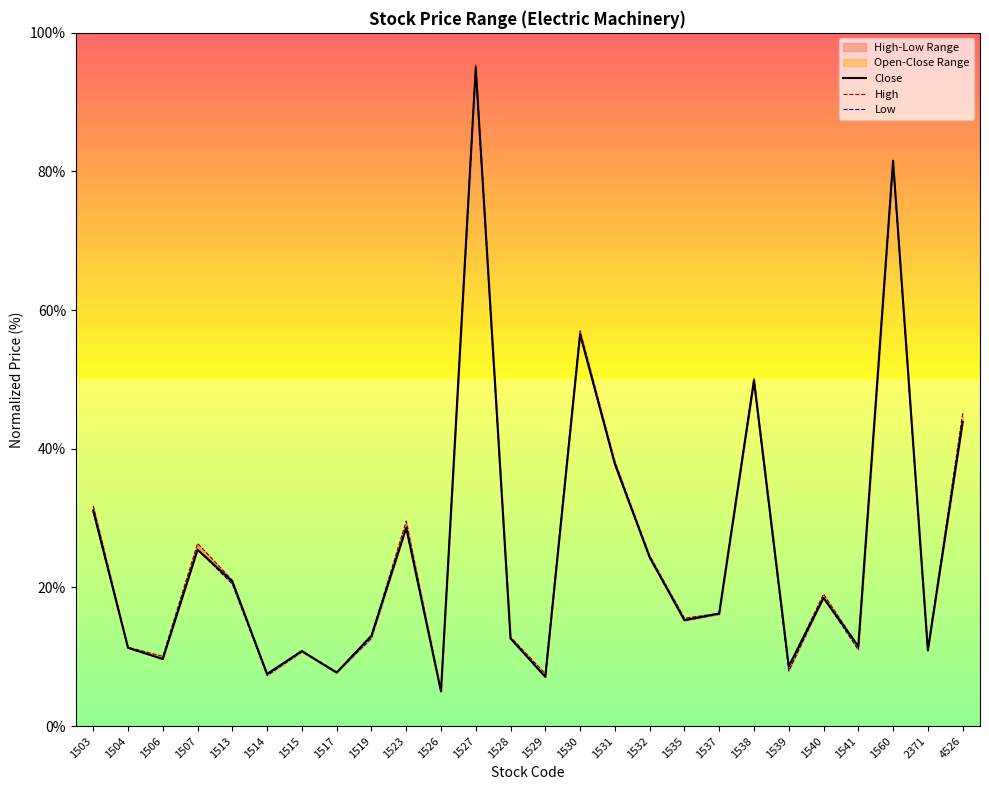

At which label is High closest to 50?

1538